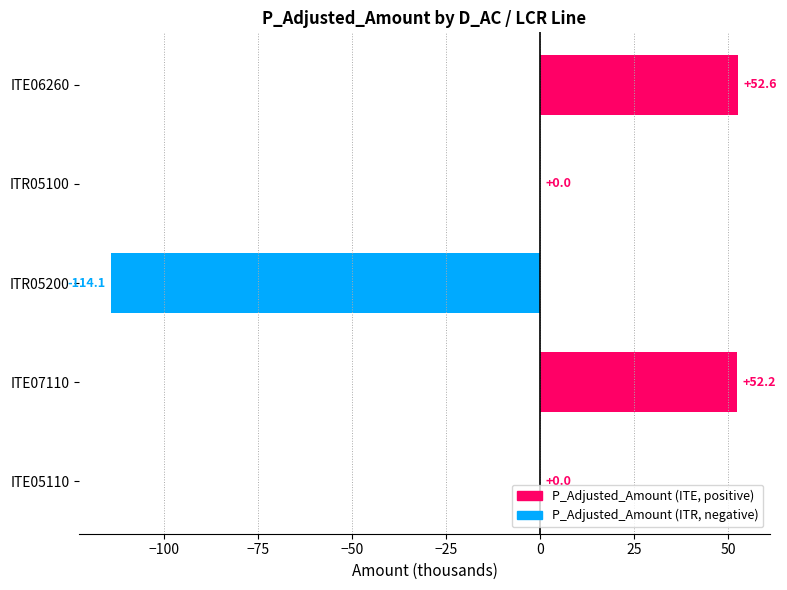

True or false: the data shows -67.4 at ITR05200.

False